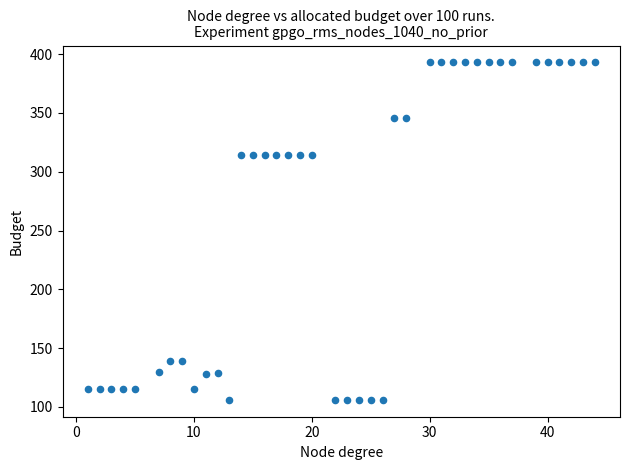

What is the range of X values (max minus min)?

43